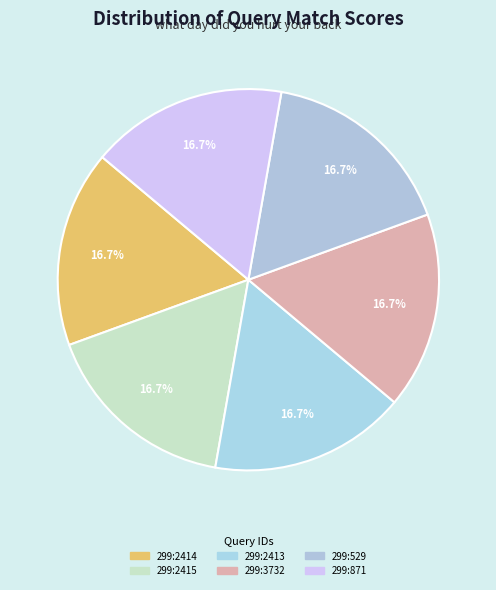

Rank the categories by value from highest to lowest.

299:2414, 299:2415, 299:2413, 299:3732, 299:529, 299:871